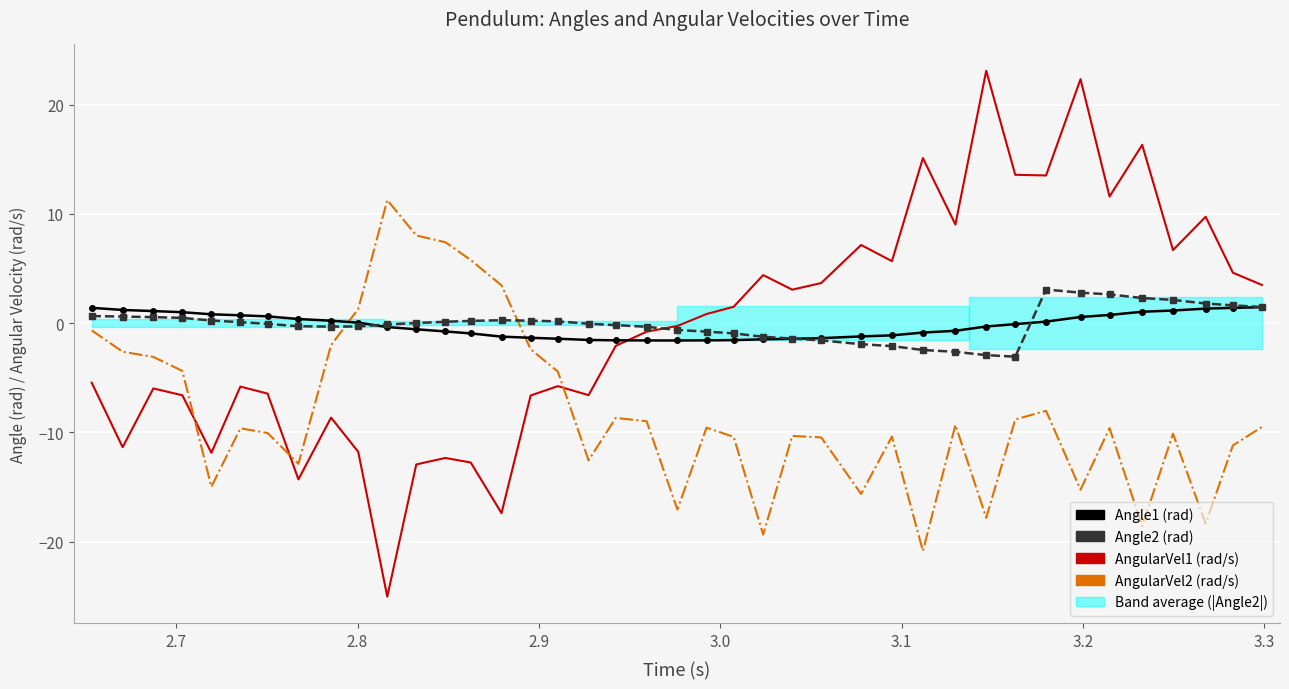

How many data points does each series have?

40